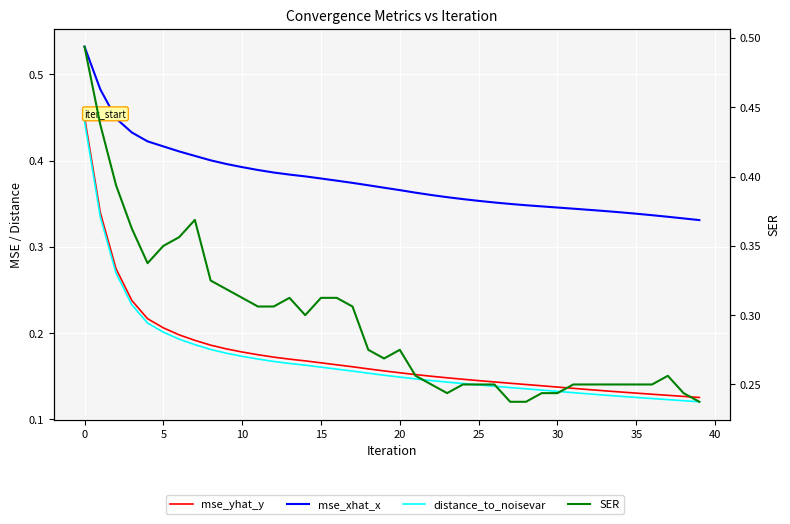

Is the value of mse_yhat_y at 0 greater than the value of SER at 37?

Yes